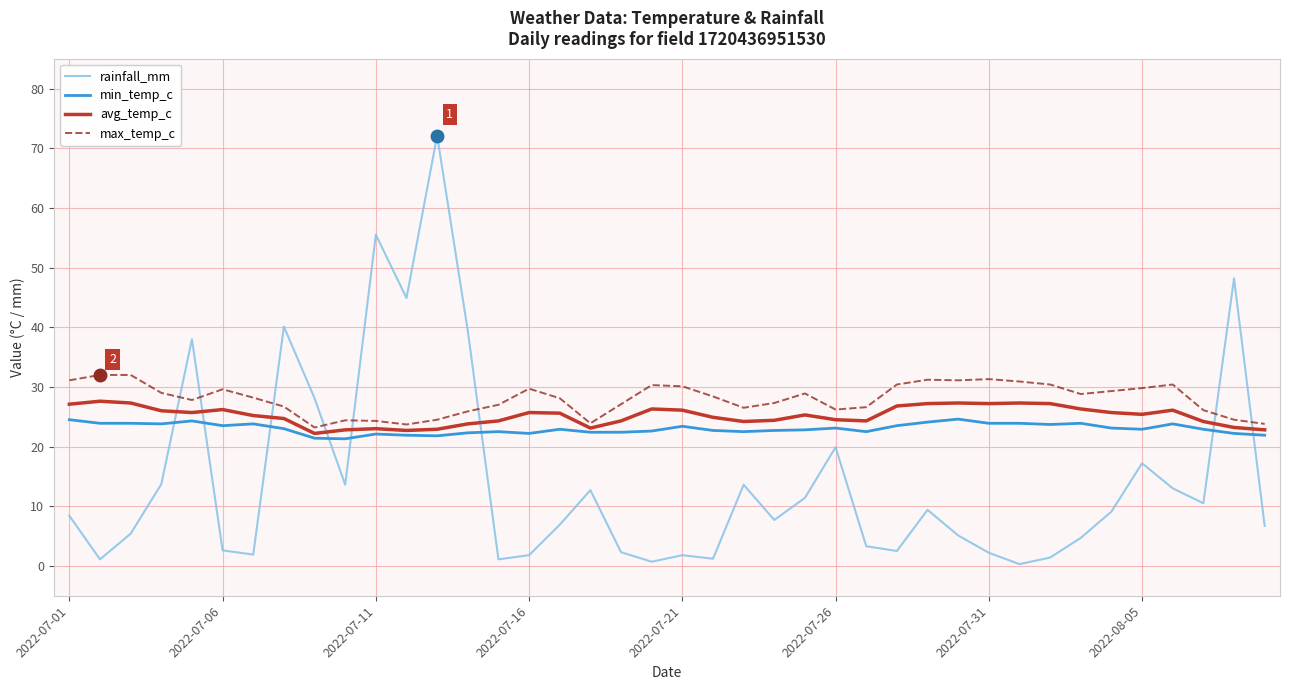

Rank the series by their average value, from highest to lowest.

max_temp_c, avg_temp_c, min_temp_c, rainfall_mm